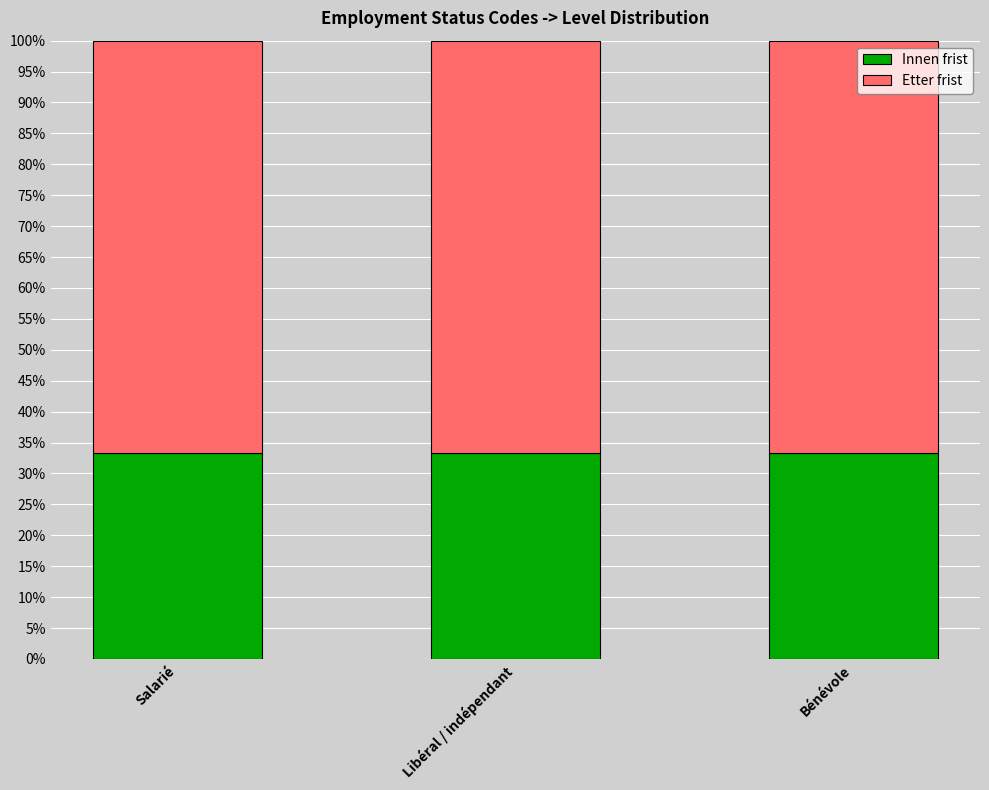

Read the Innen frist value at Bénévole.

33.3